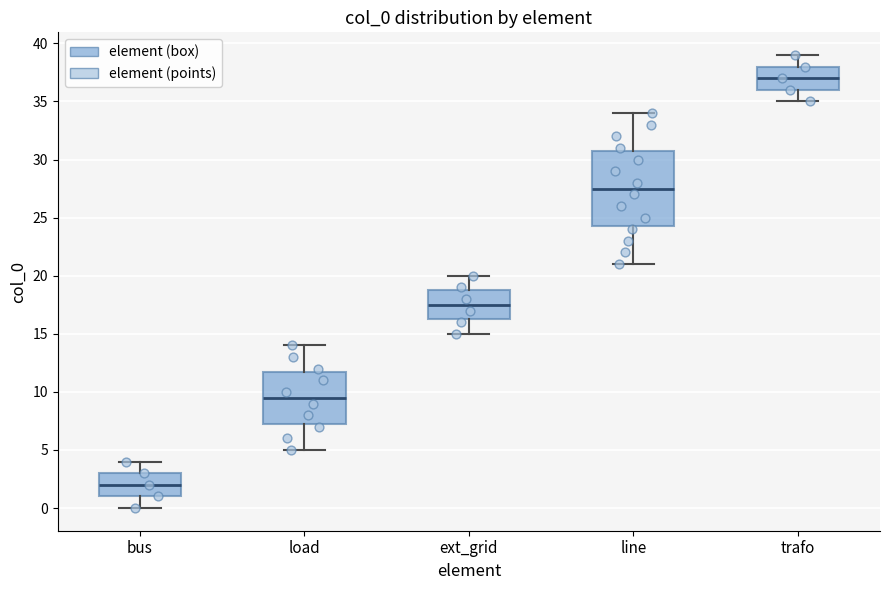

Which box has the highest median line?

trafo